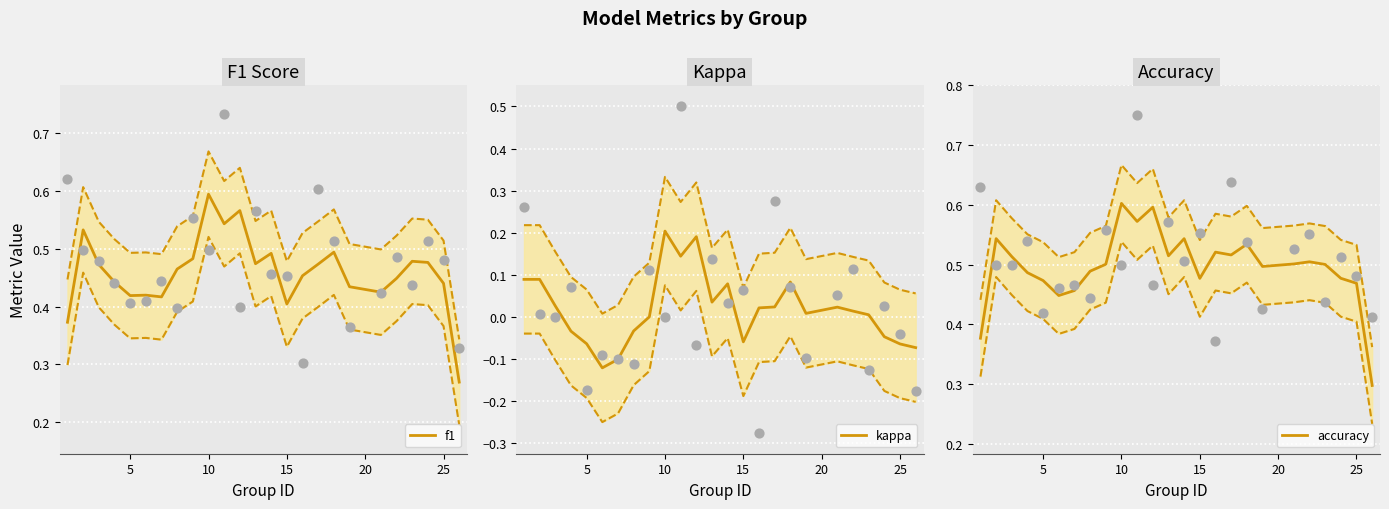

What is the lowest value of the accuracy series?

0.3